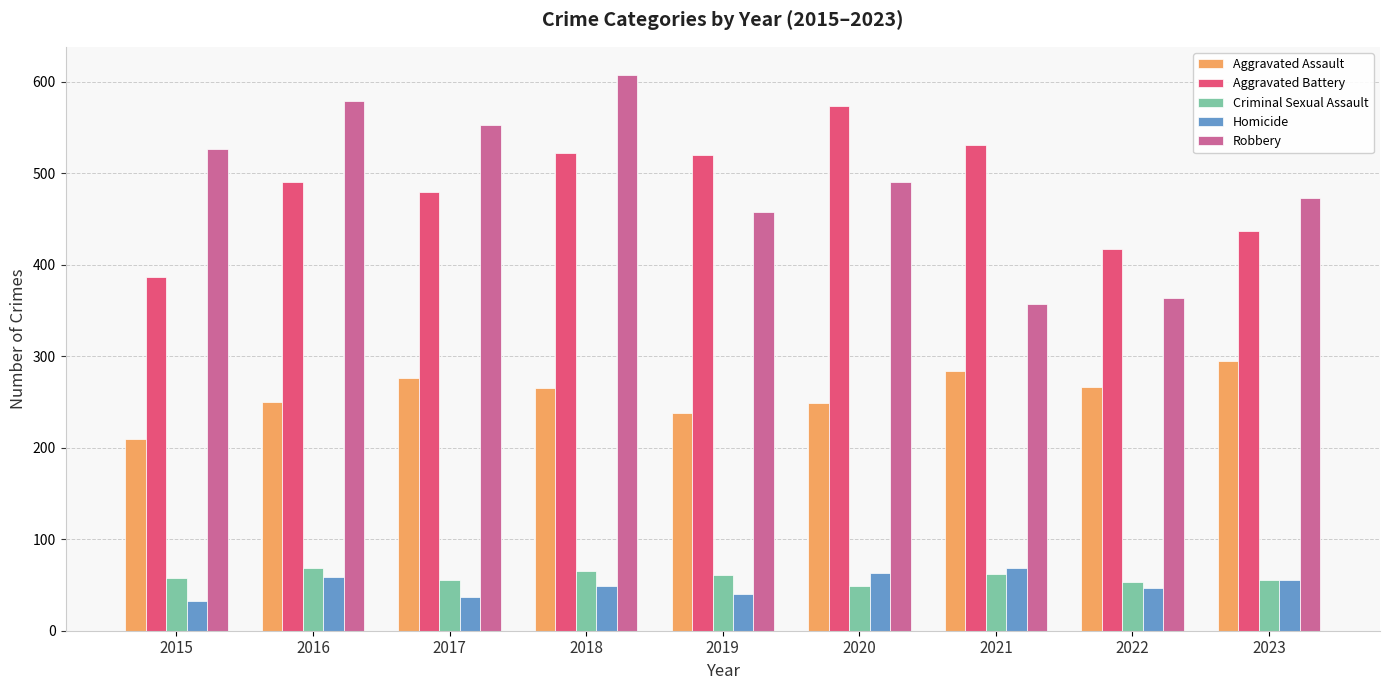

What is the difference between the Robbery values at 2018 and 2023?

135